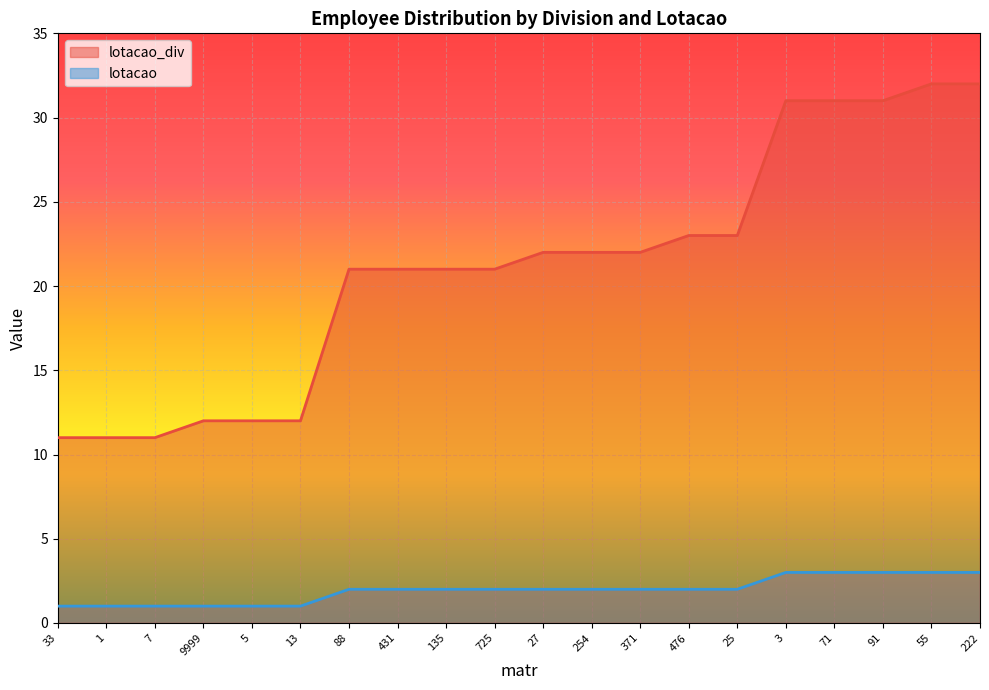

True or false: lotacao_div and lotacao intersect in this chart.

False